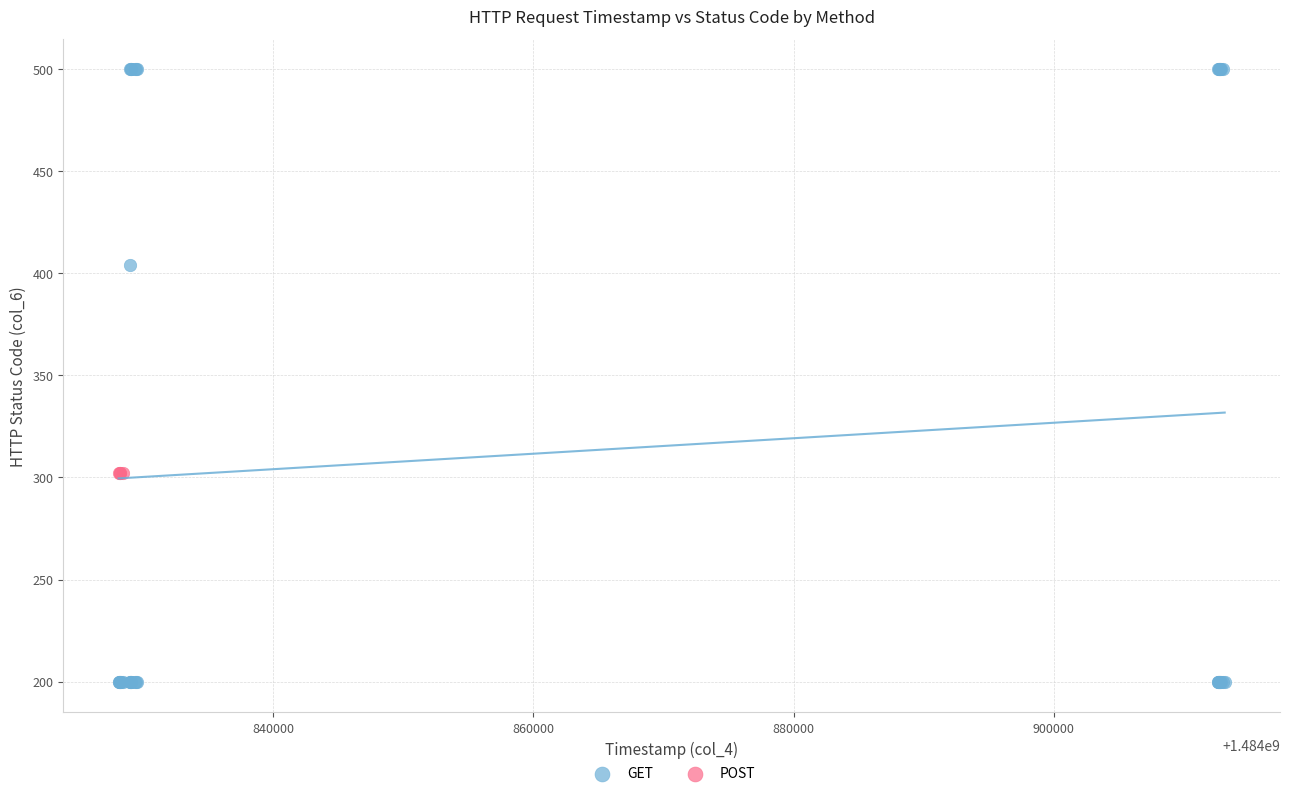

Which series reaches the minimum Y coordinate?

GET